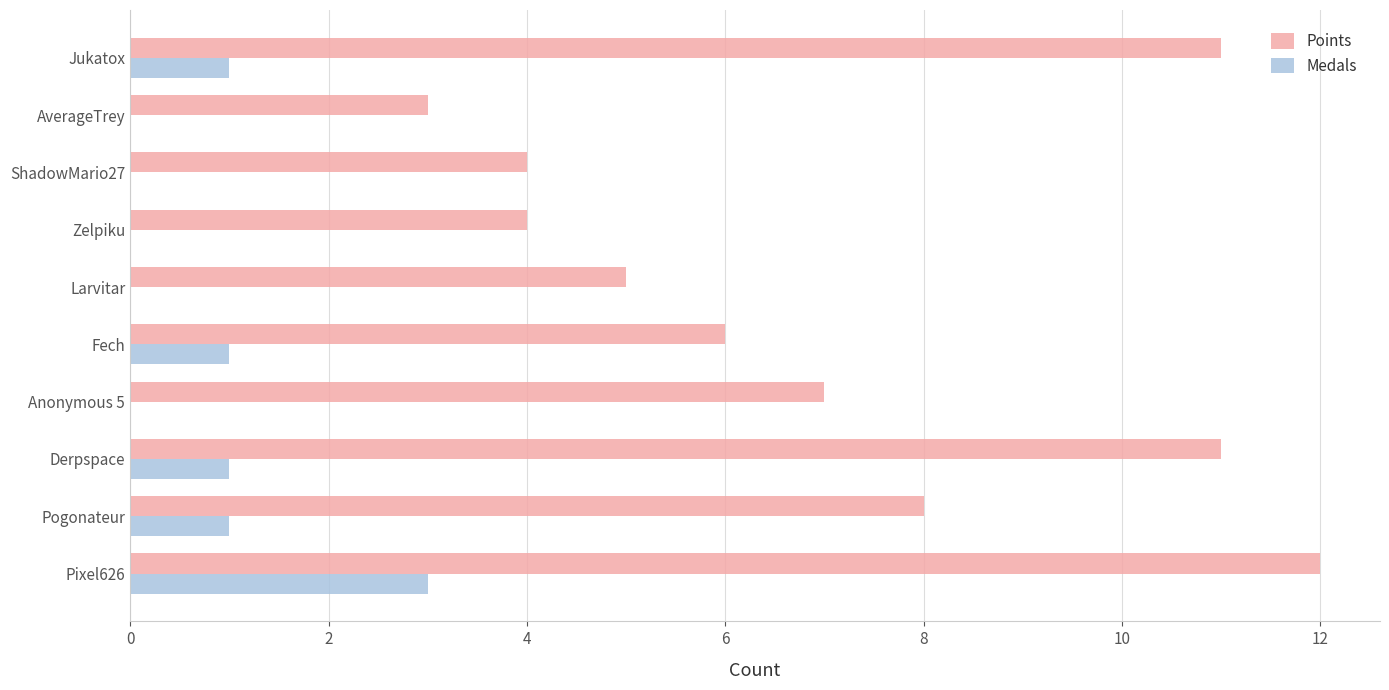

The value of Points at Pogonateur is 4. True or false?

False